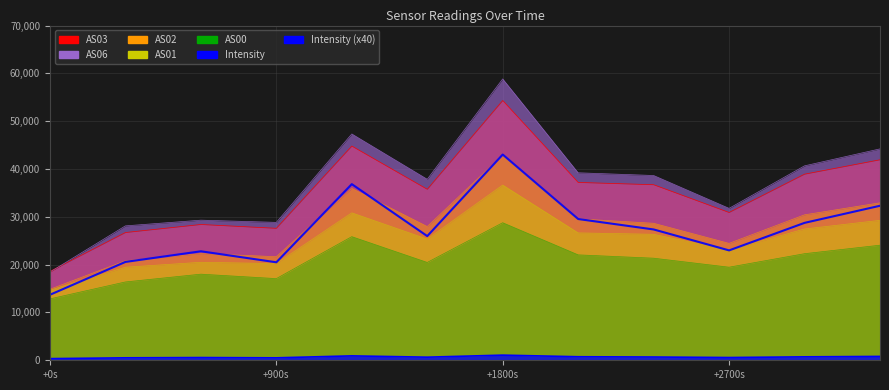

Does the chart display data point markers on the line(s)?

No